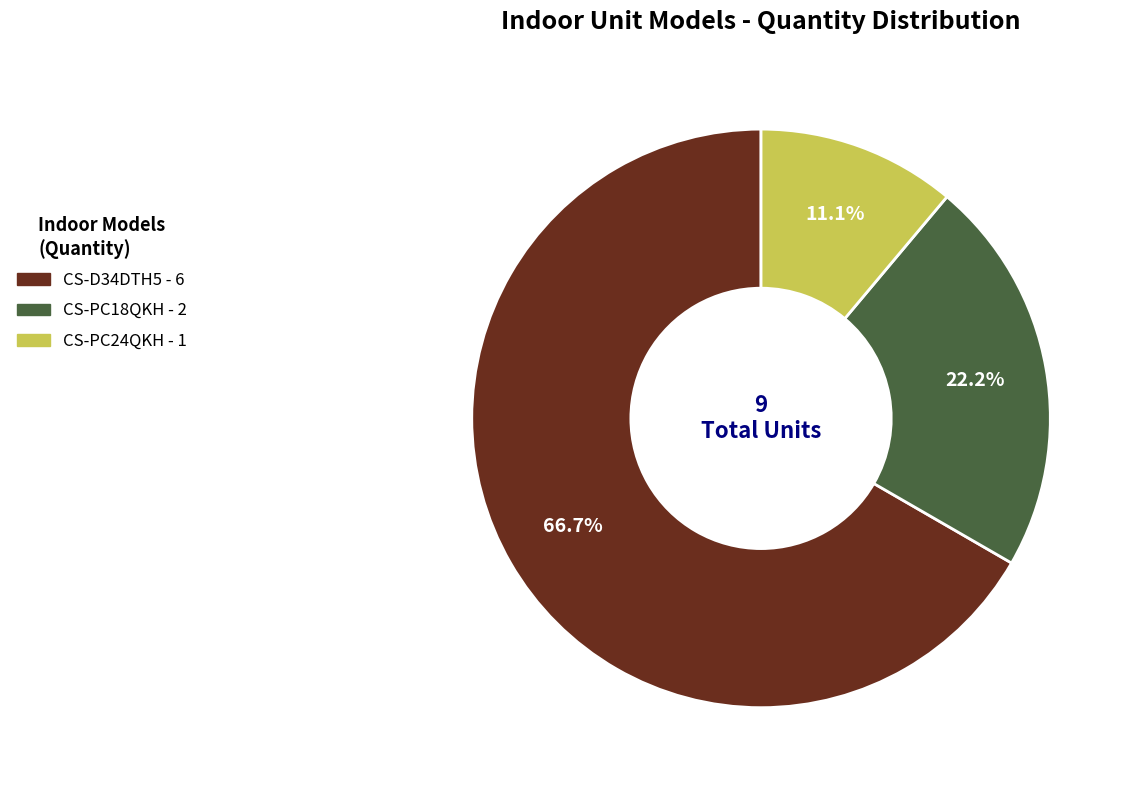

To the nearest percent, what is the combined percentage of CS-D34DTH5 and CS-PC18QKH?

89%